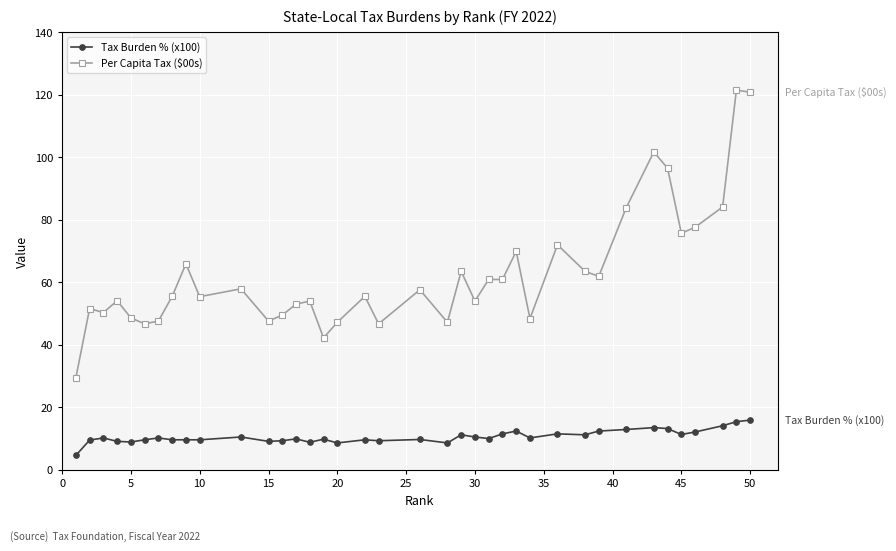

What is the greatest value displayed?

121.5